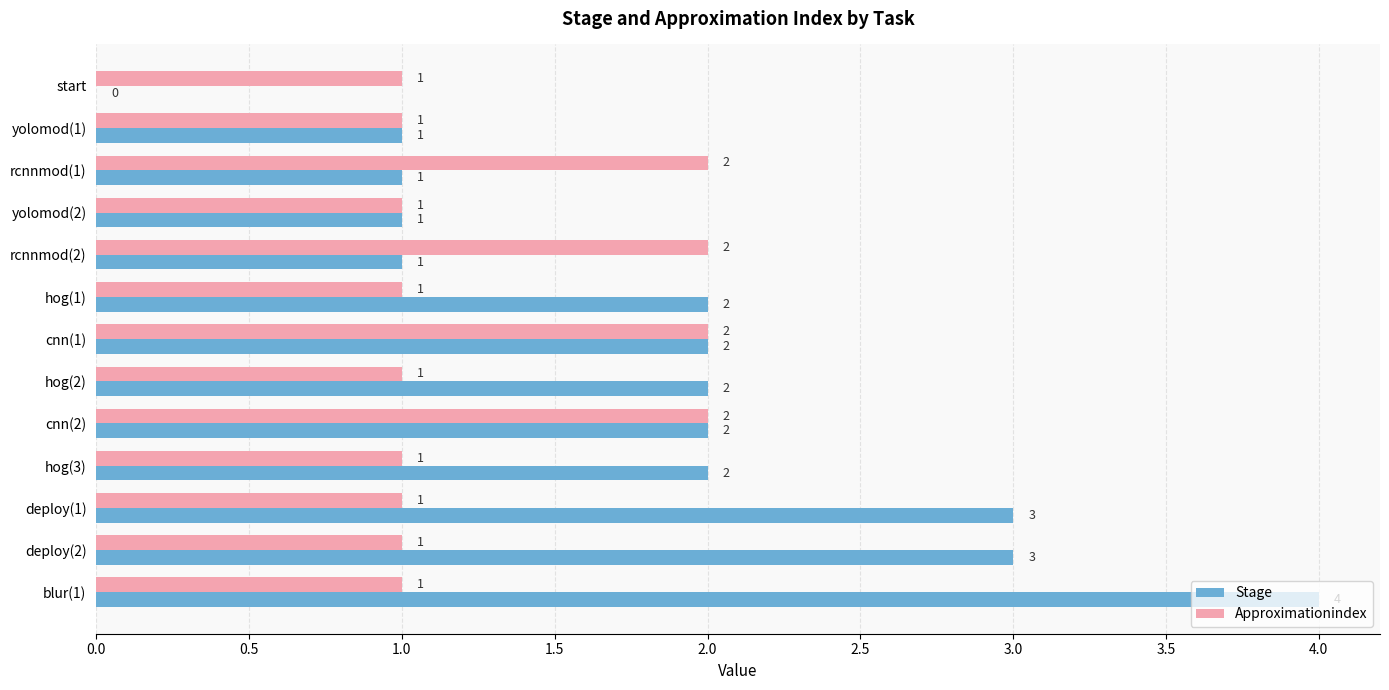

Which series has the largest total across all categories?

Stage